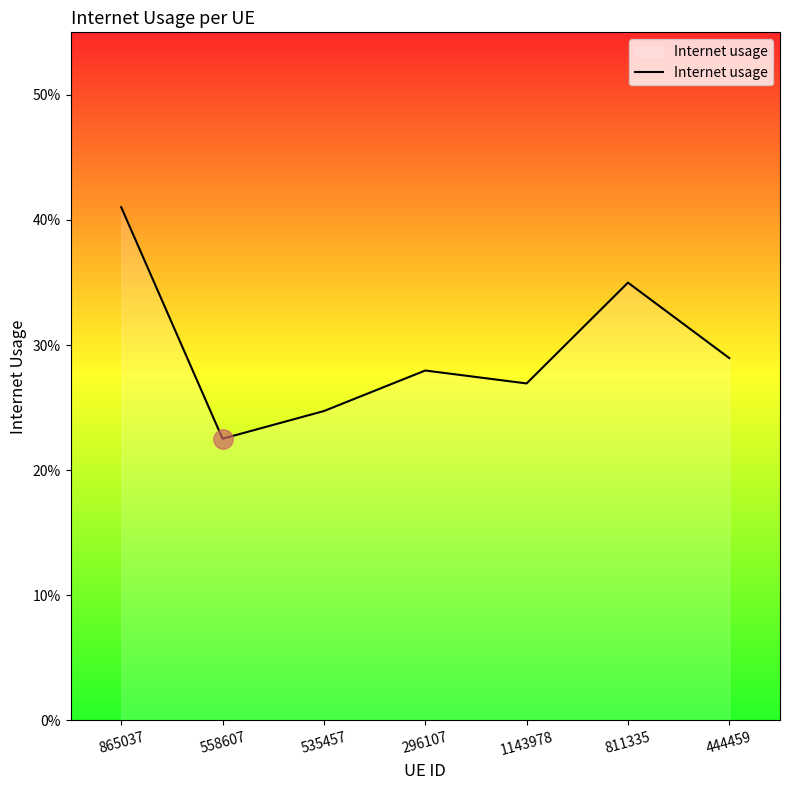

Rank the categories by value from lowest to highest.

558607, 535457, 1143978, 296107, 444459, 811335, 865037